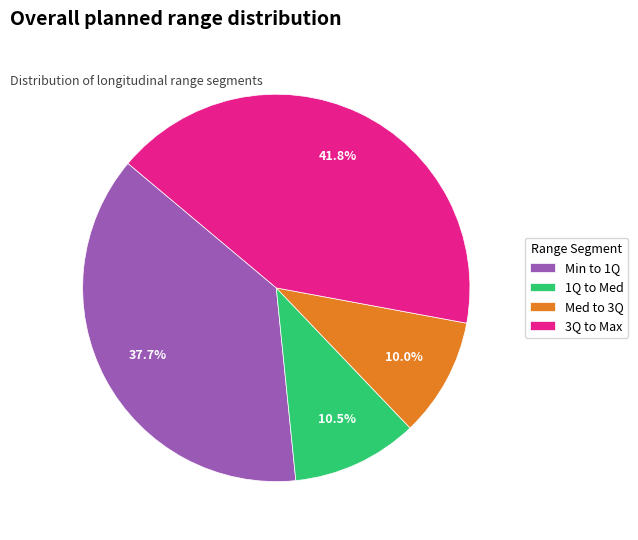

How much of the chart is everything except Min to 1Q?

62.3%